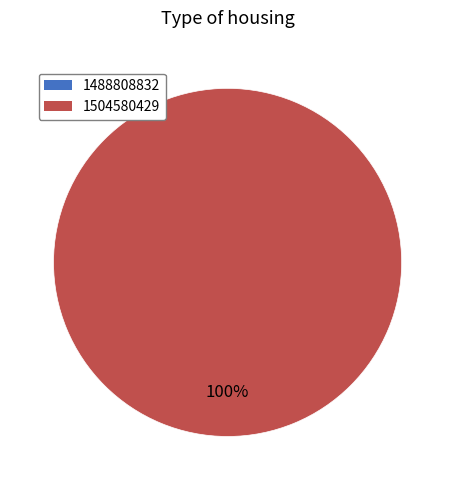

What is the total percentage of 1504580429 and 1488808832?

100.0%